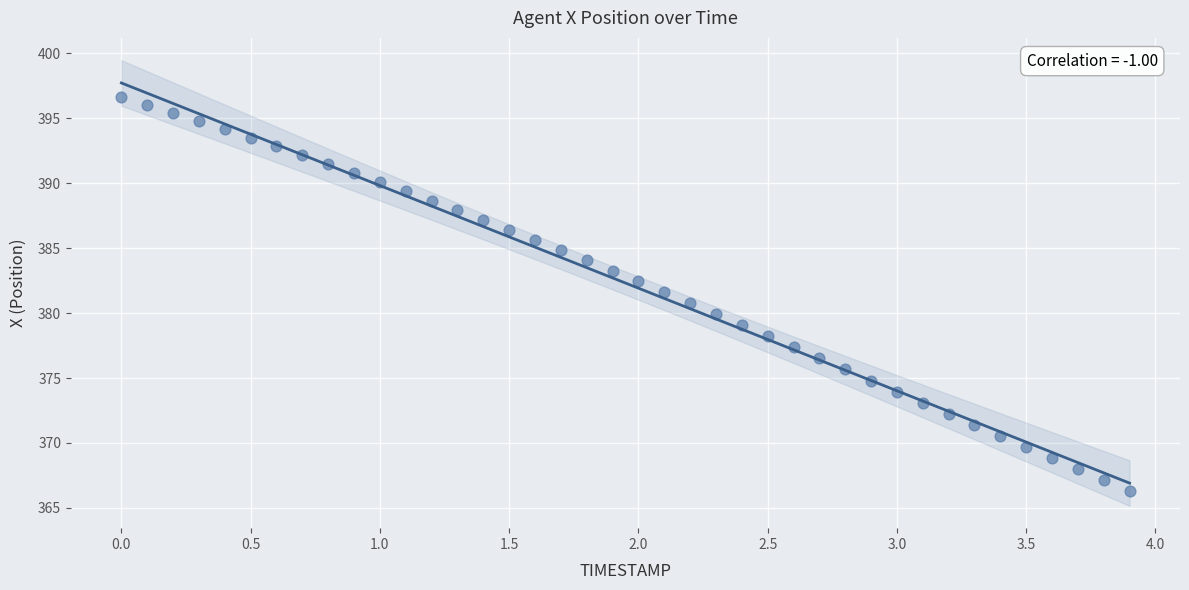

What is the range of Y values (max minus min)?

30.3